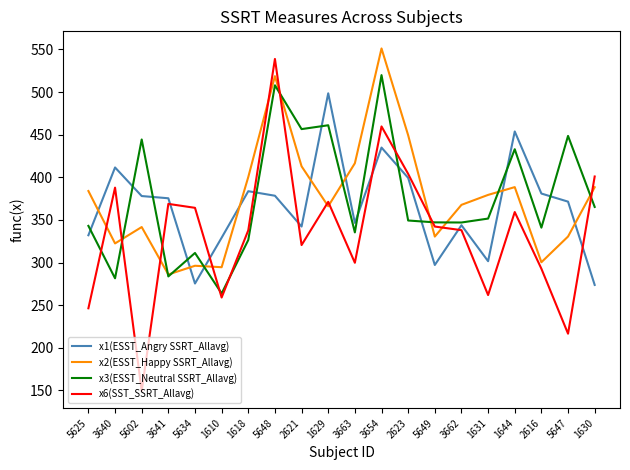

What is the highest value of the x6(SST_SSRT_Allavg) series?

538.9